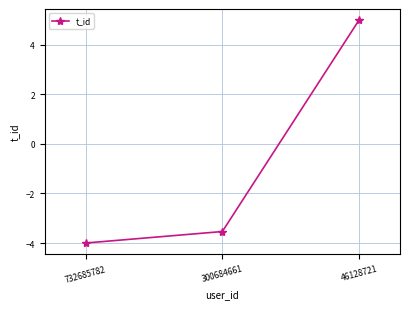

What is the change in value from 732685782 to 300684661?

+0.5